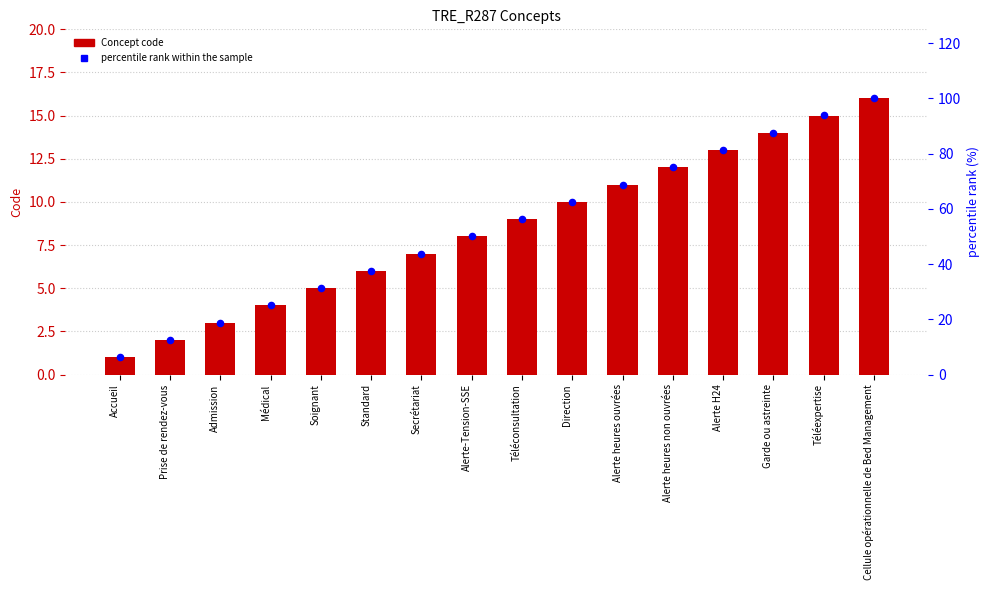

Is the value of percentile rank within the sample at Garde ou astreinte greater than the value of Concept at Alerte heures ouvrées?

Yes